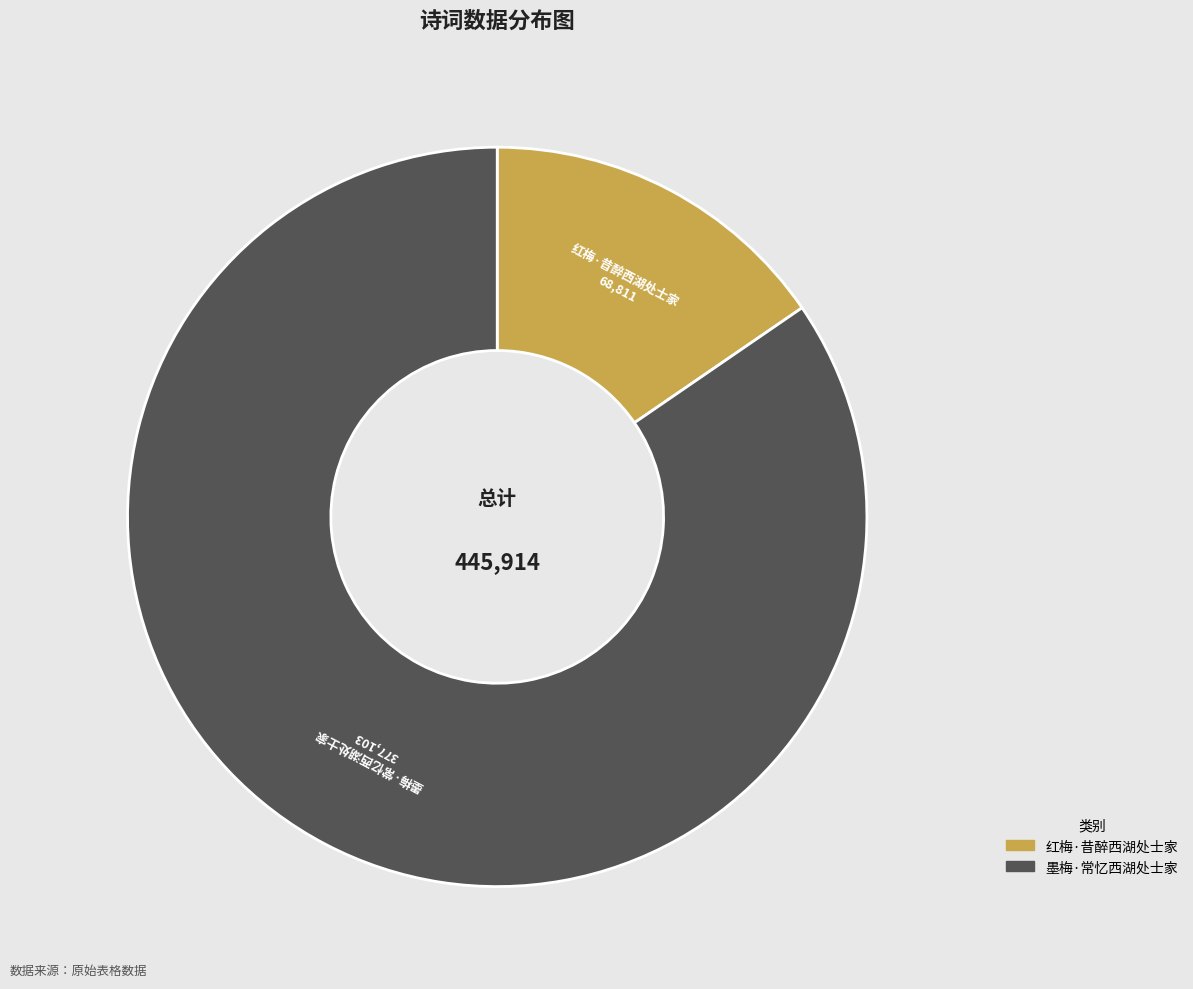

Do 墨梅·常忆西湖处士家 and 红梅·昔醉西湖处士家 together represent more than half of the pie?

Yes